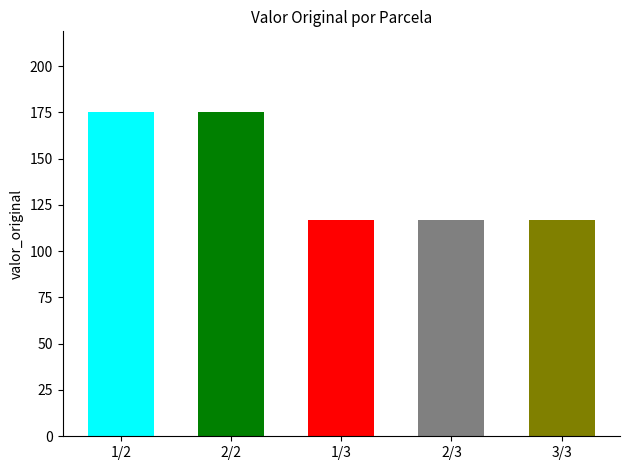

What is the value of the 4th bar from the left?

116.7